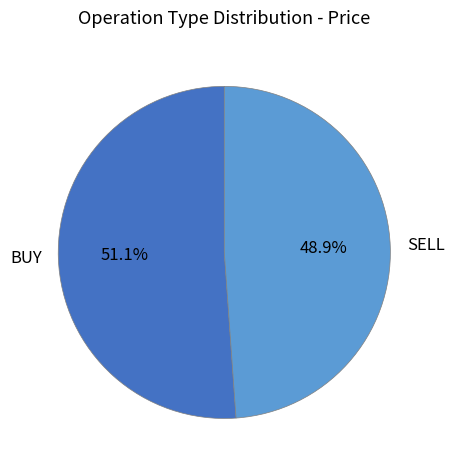

Which slice is the smallest?

SELL